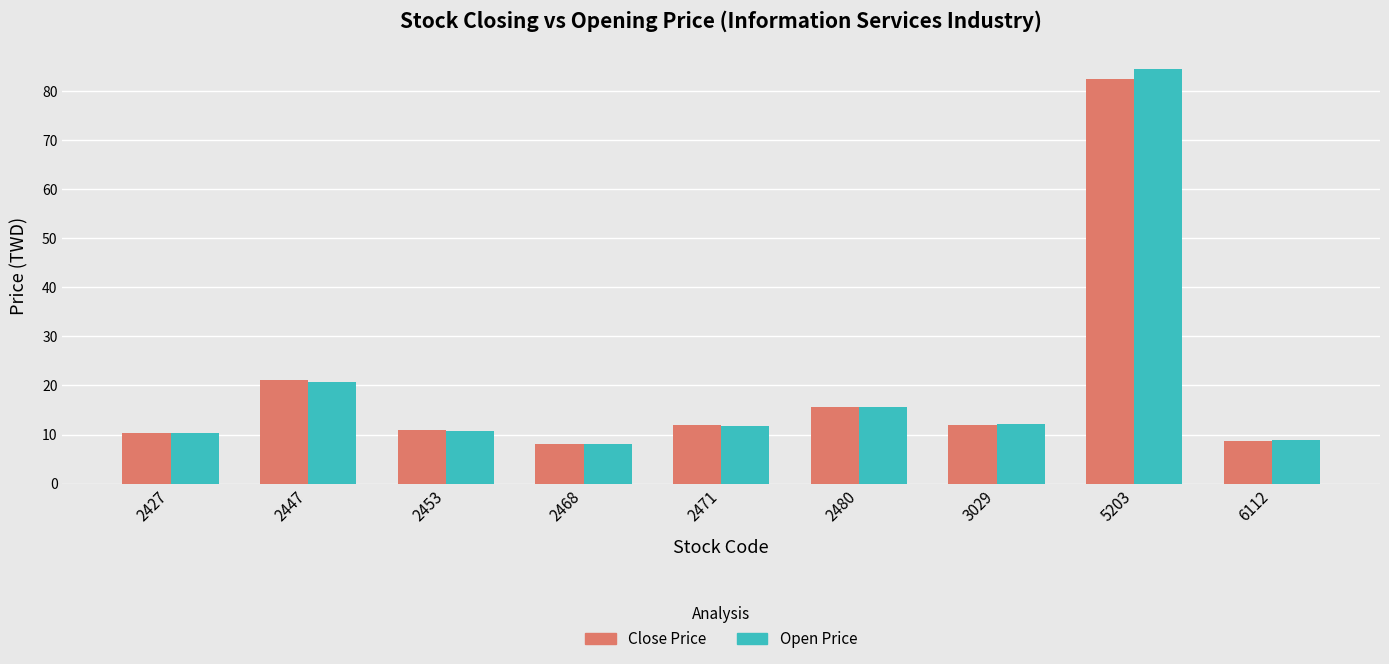

Which series has the widest spread of values?

Open Price